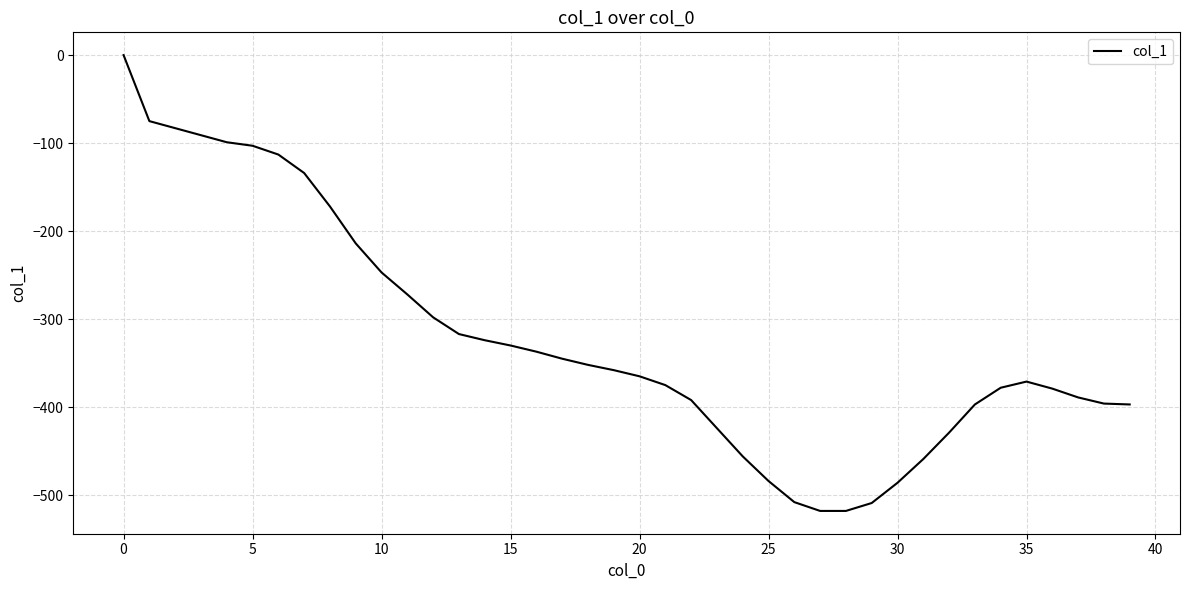

What is the minimum value shown in the chart?

-518